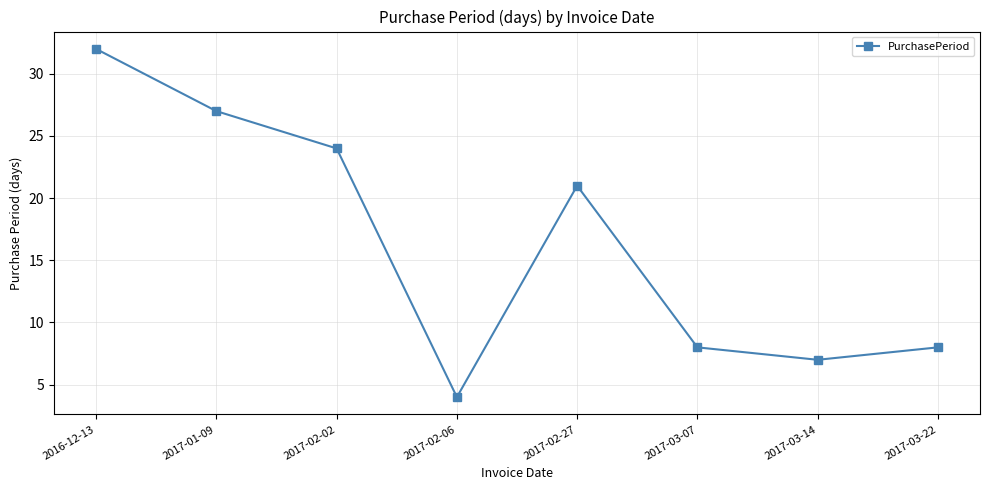

How many lines are shown in the chart?

1